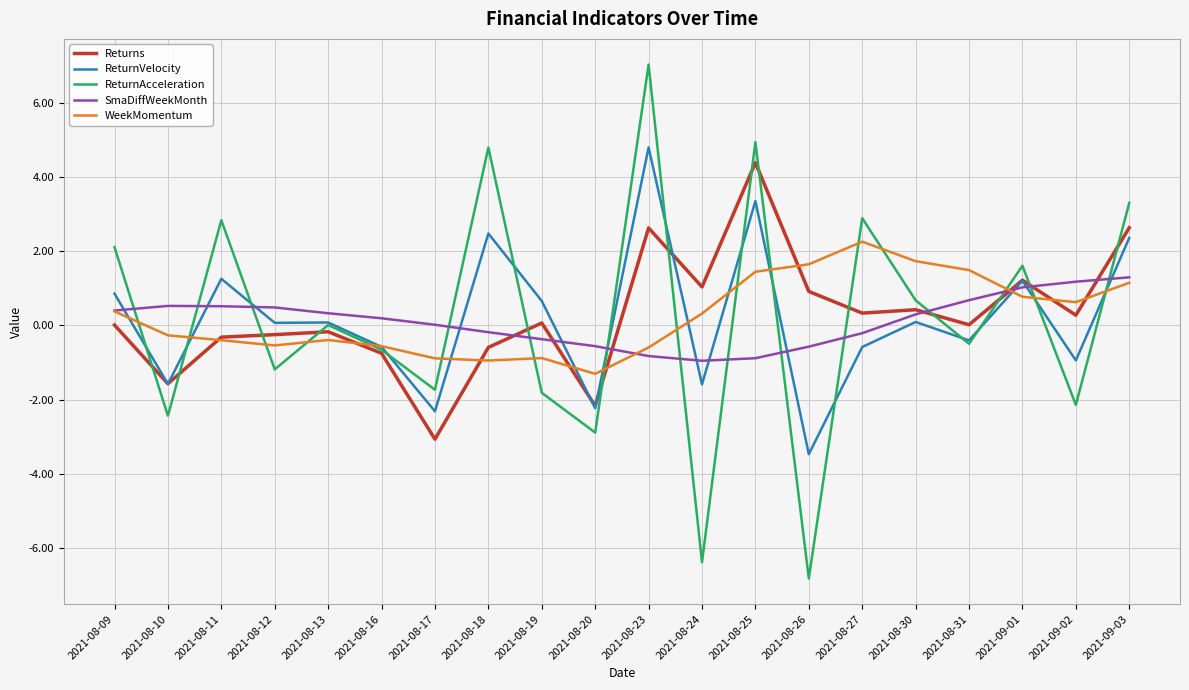

Which series has the largest range (max minus min)?

ReturnAcceleration